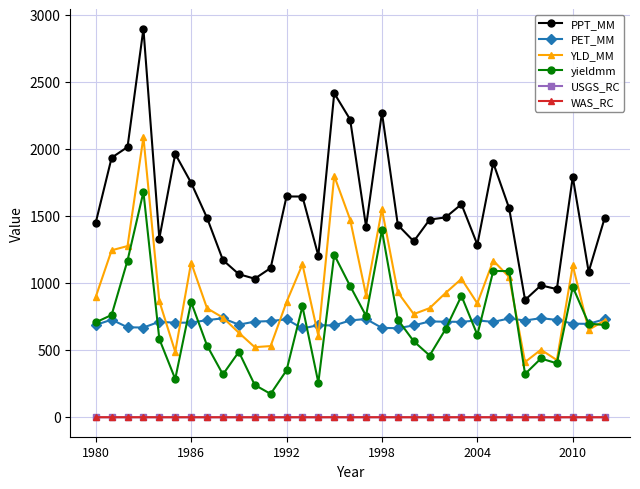

What is the maximum value shown in the chart?

2897.8